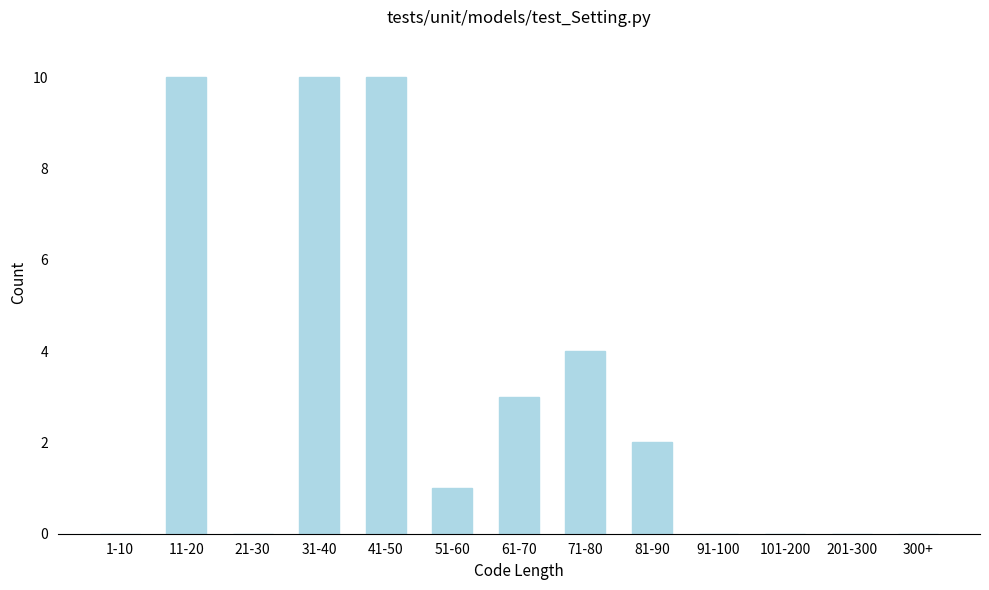

Reading left to right, list all the values displayed in this chart.

1-10=0	11-20=10	21-30=0	31-40=10	41-50=10	51-60=1	61-70=3	71-80=4	81-90=2	91-100=0	101-200=0	201-300=0	300+=0